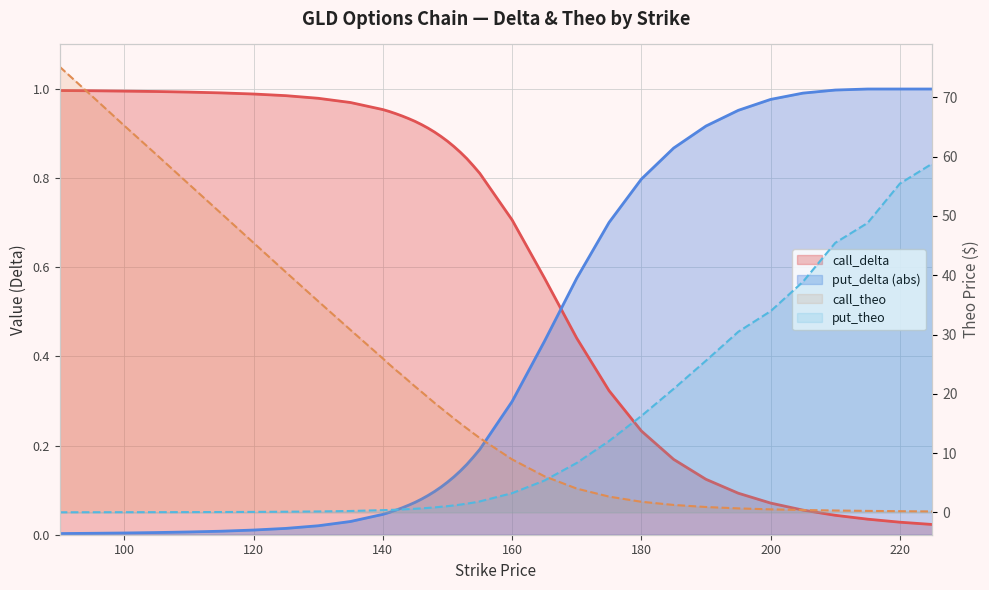

Rank the series by their maximum value, from highest to lowest.

call_theo, put_theo, put_delta, call_delta